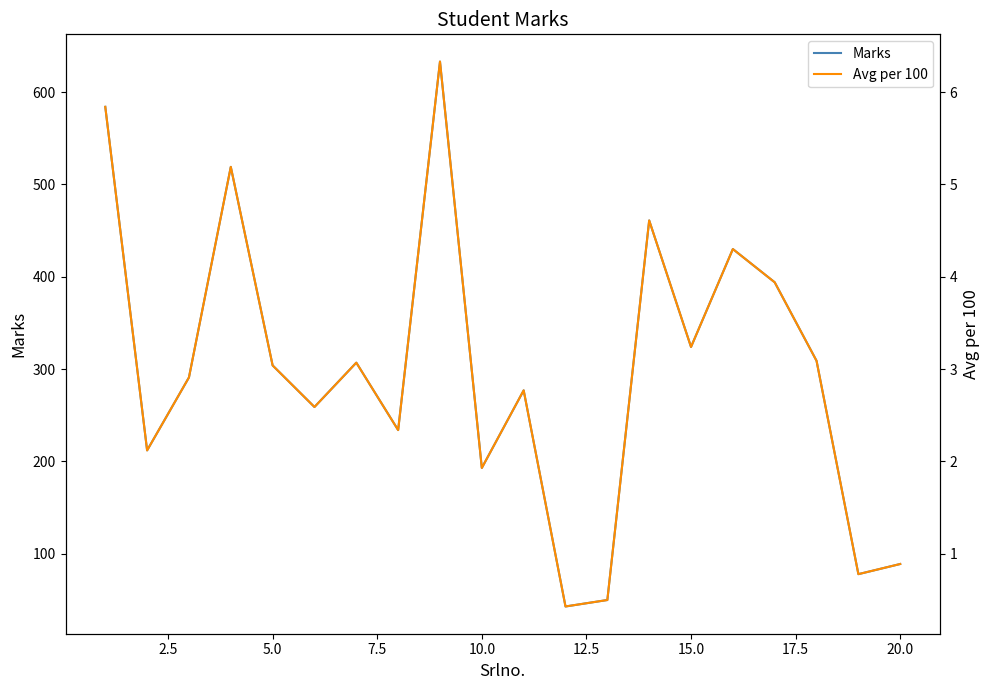

What is the maximum value for Marks?

633